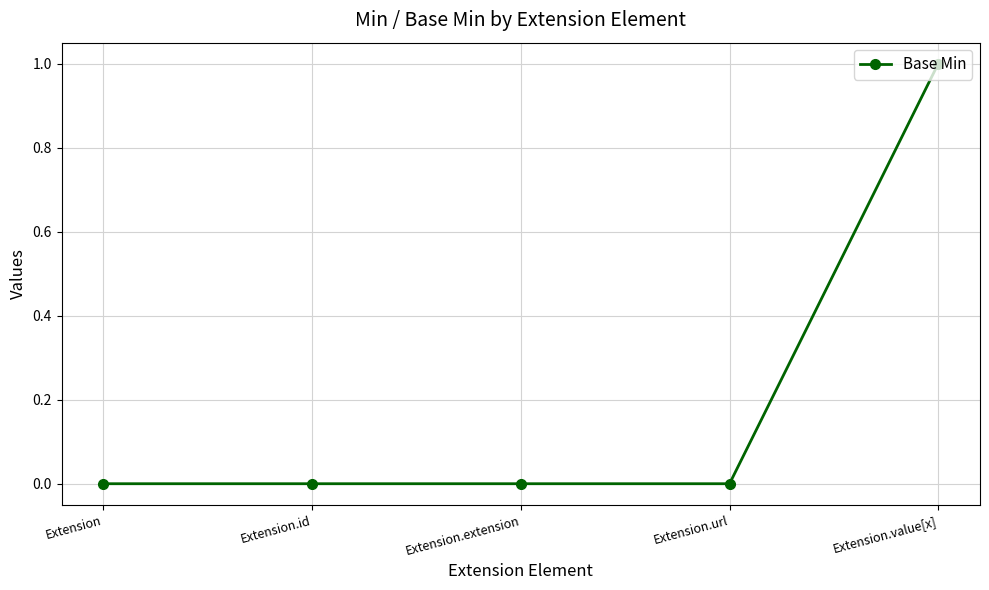

What is the greatest value displayed?

1